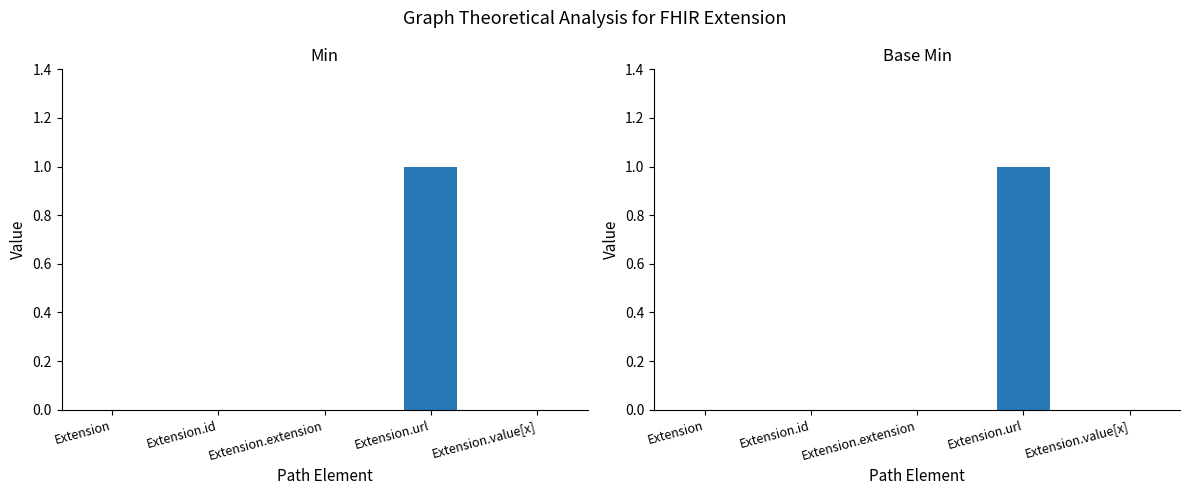

The Base Min series shows 0 at Extension. True or false?

True